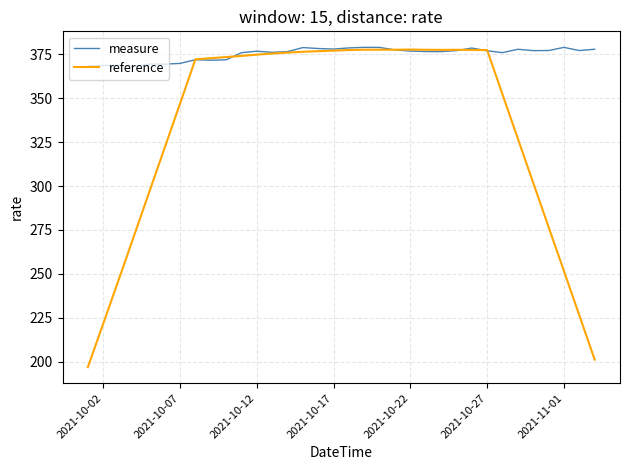

In reference, how many points are higher than both neighbors (excluding endpoints)?

3